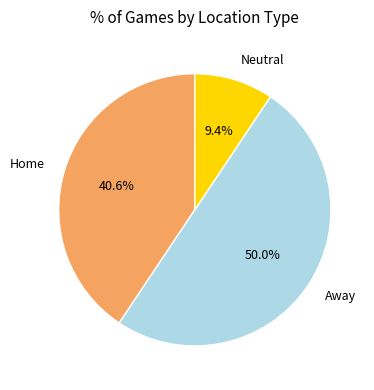

How many segments does this pie chart have?

3